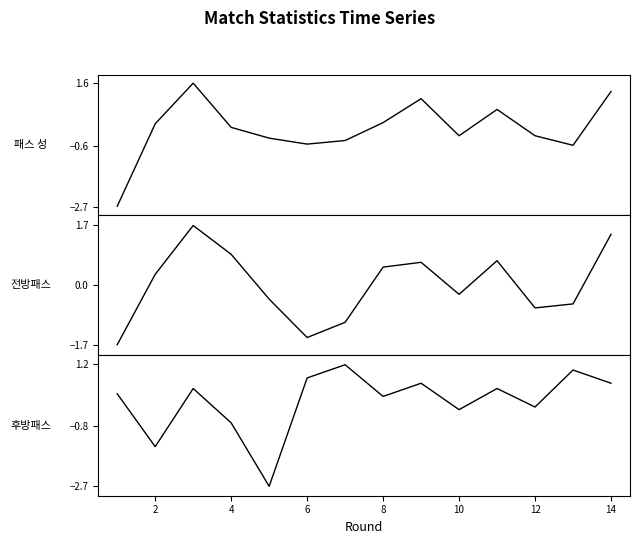

True or false: 전방패스 성공% and 후방패스 성공% cross at least once.

True